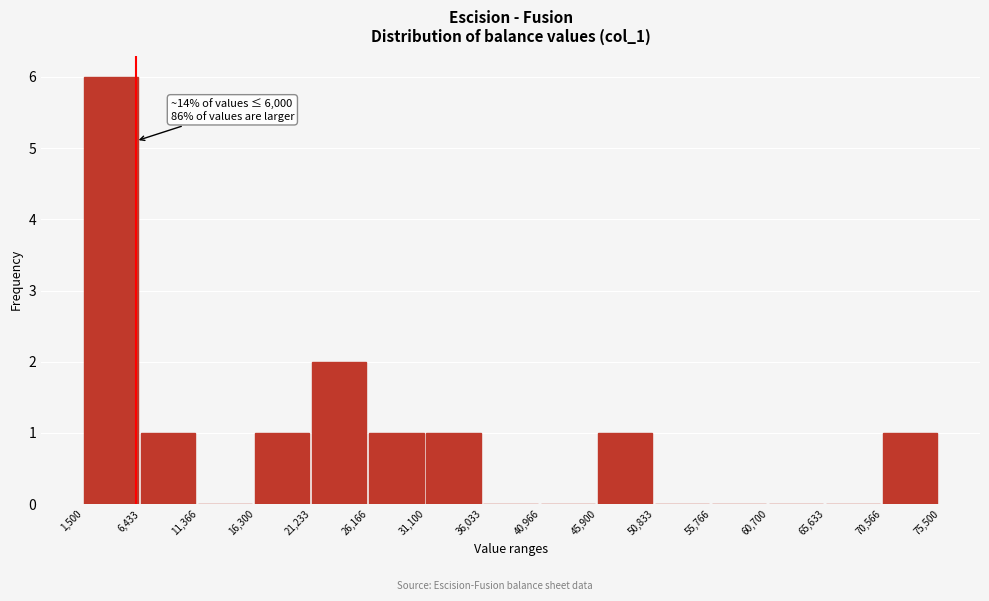

Over which range of the x-axis is the bar tallest?

1,500 to 6,433